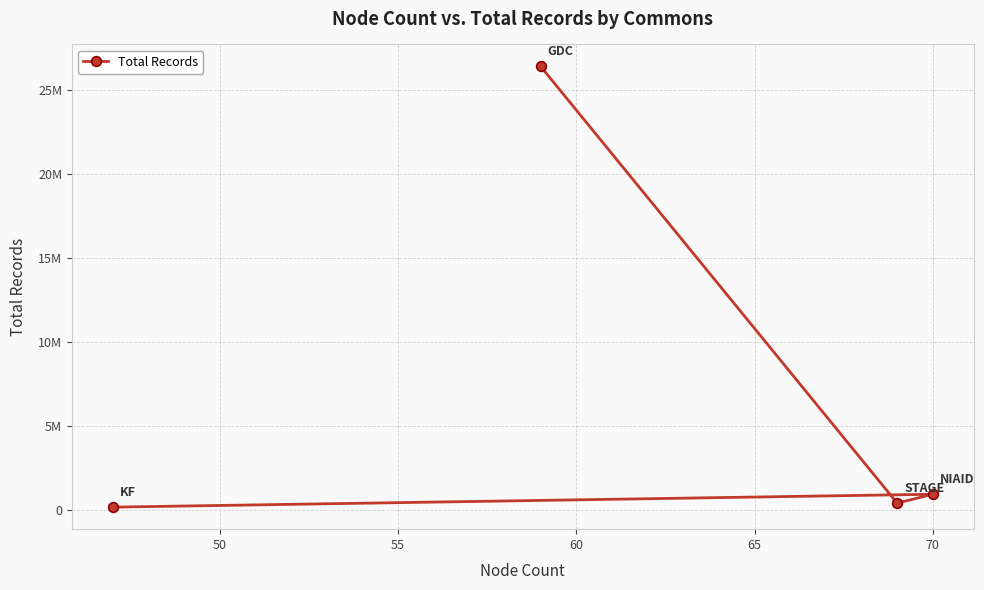

How many points are higher than both their immediate neighbors (excluding endpoints)?

1